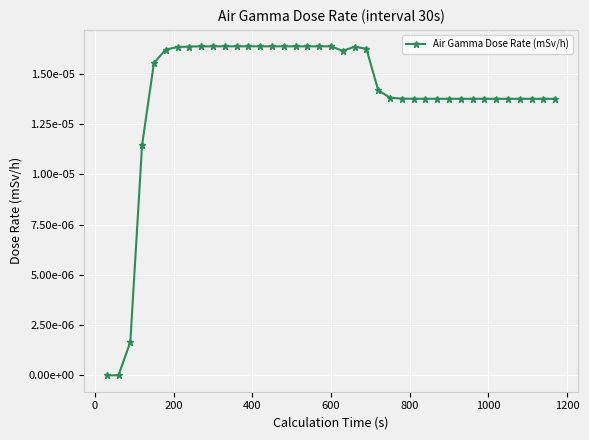

How many values are between 0 and 1?

39